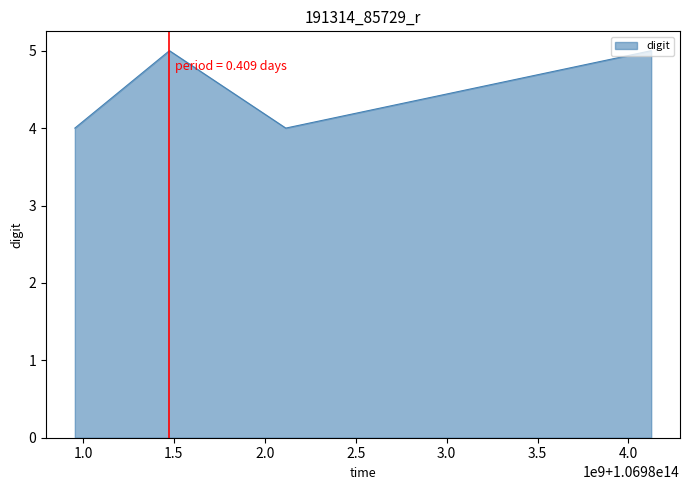

How many interior local peaks (higher than both neighbors) does the data have?

1